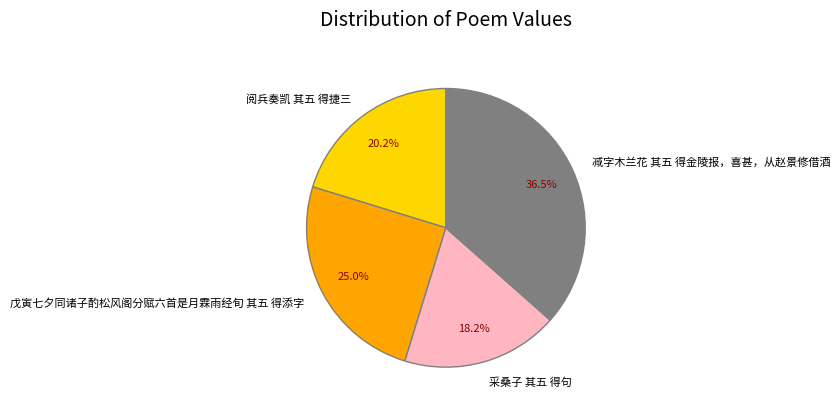

How many slices are in this pie chart?

4